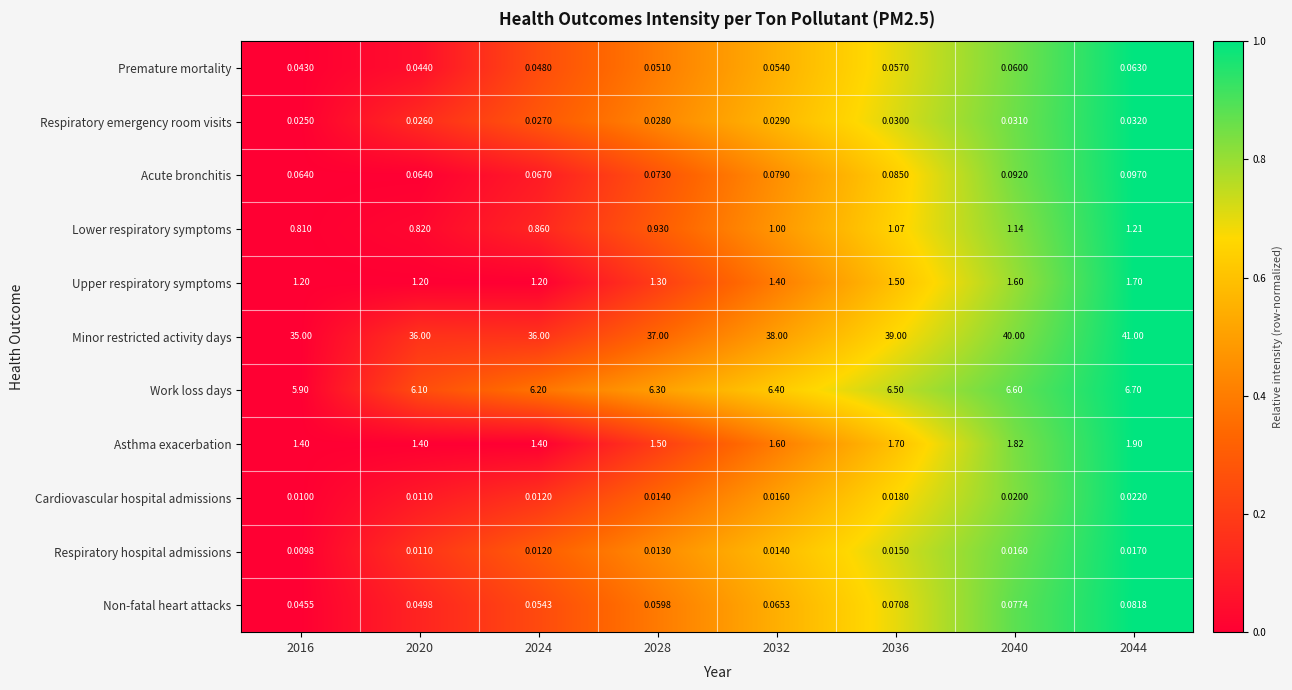

Which series has the widest spread of values?

Minor restricted activity days